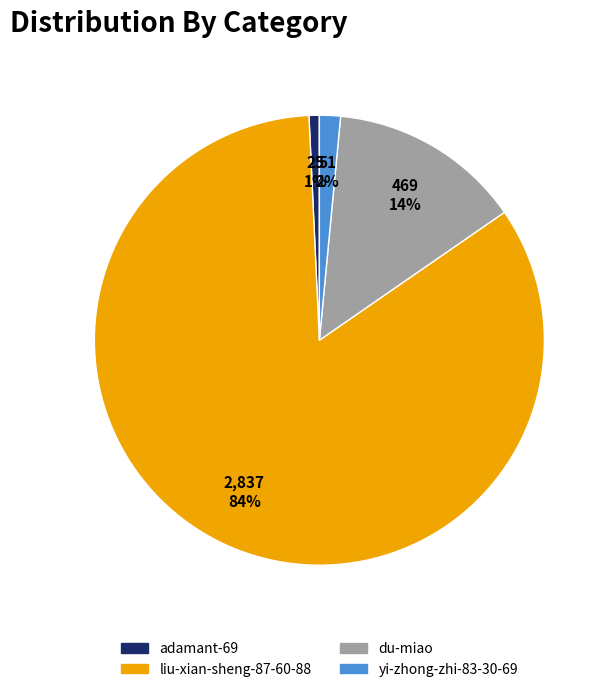

Does liu-xian-sheng-87-60-88 represent more than half of the total?

Yes